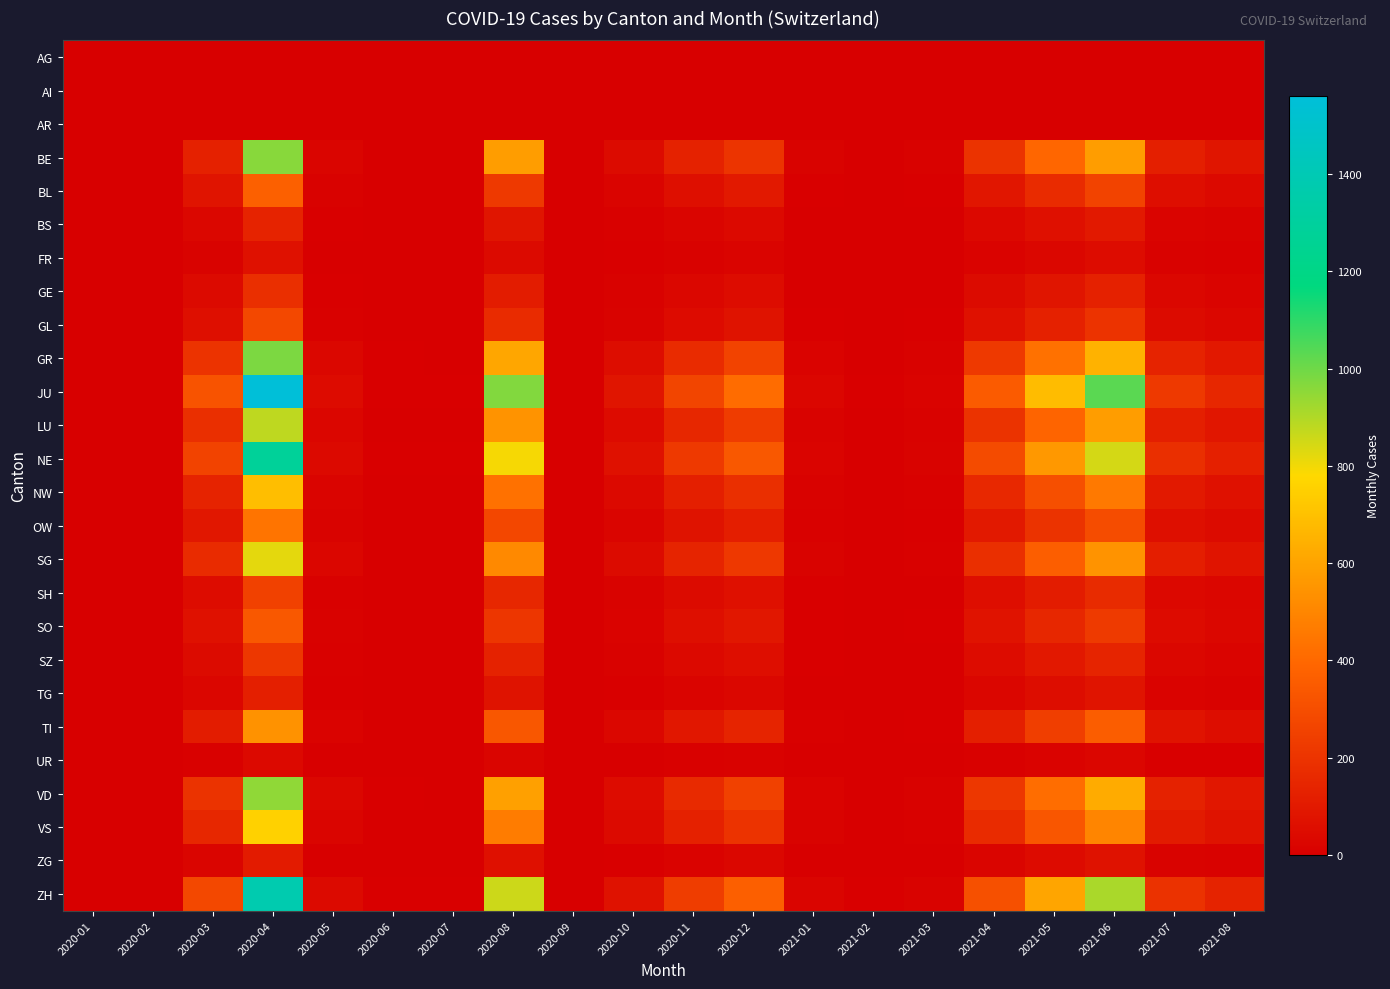

Which series has the largest total across all categories?

JU